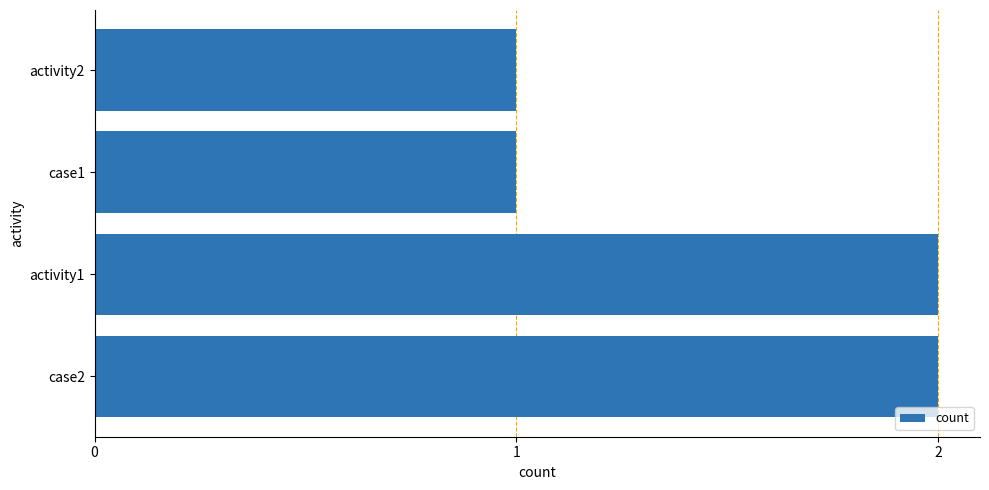

Is it true that the value at activity1 is 3?

False